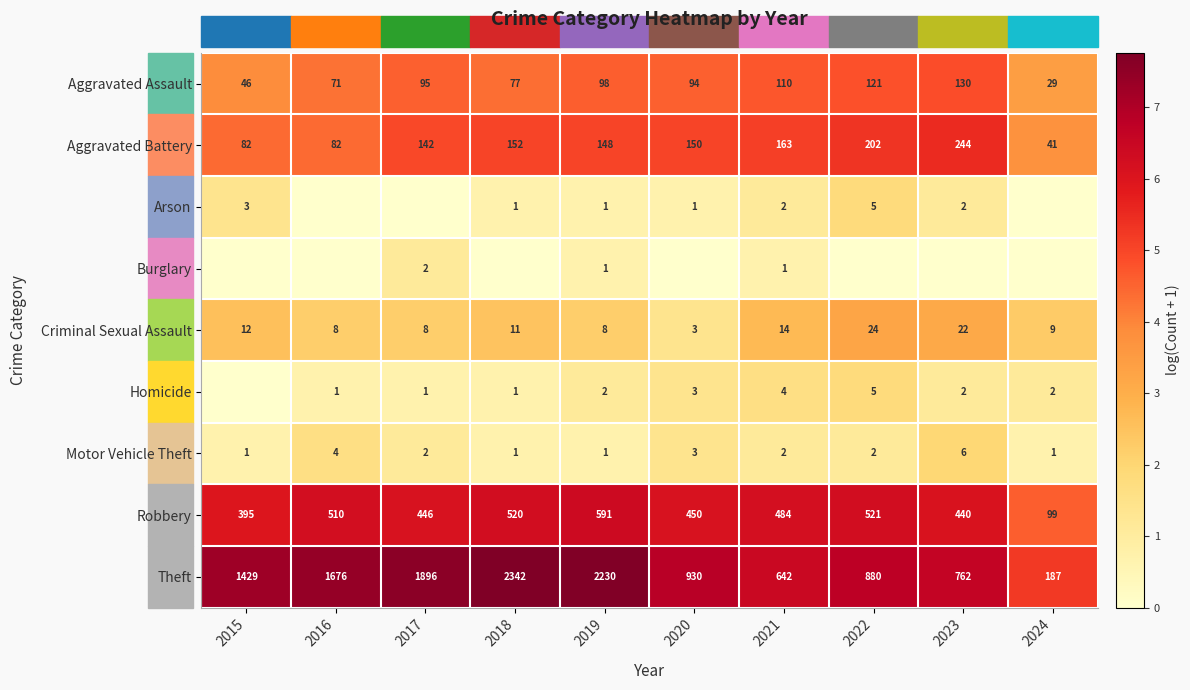

What is the total value across all series at 2023?

30.4